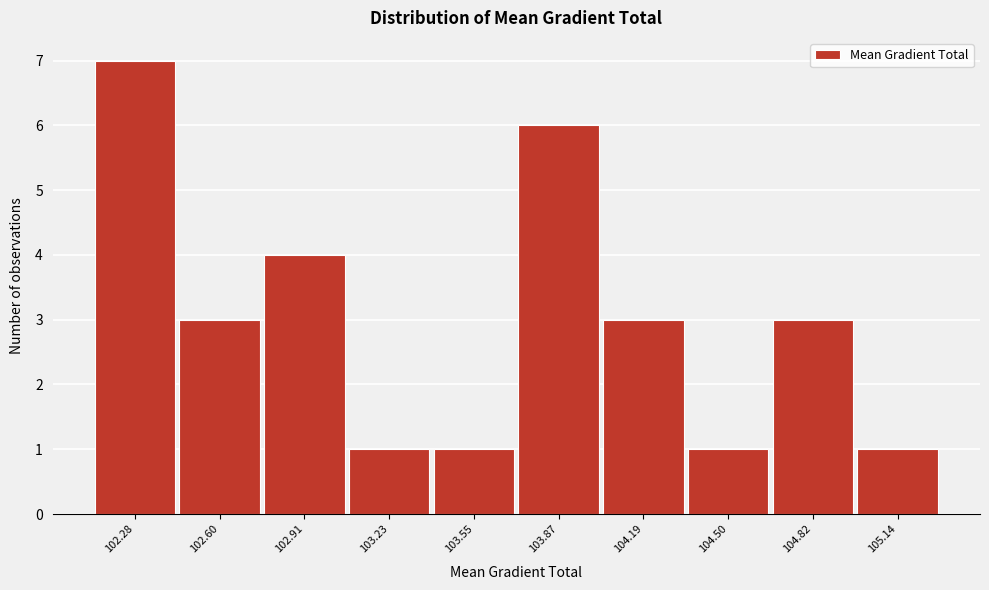

Reading left to right, transcribe all the data shown in this chart.

7	3	4	1	1	6	3	1	3	1